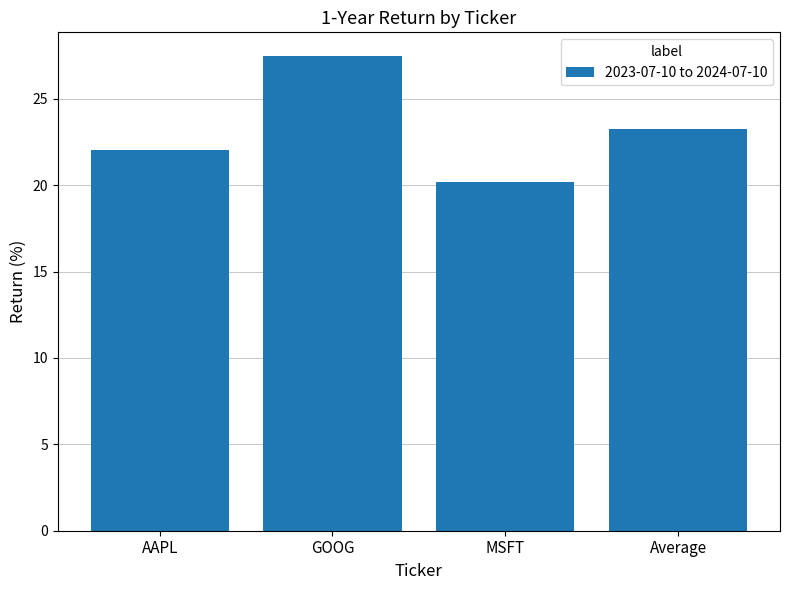

What position from the right is MSFT?

2